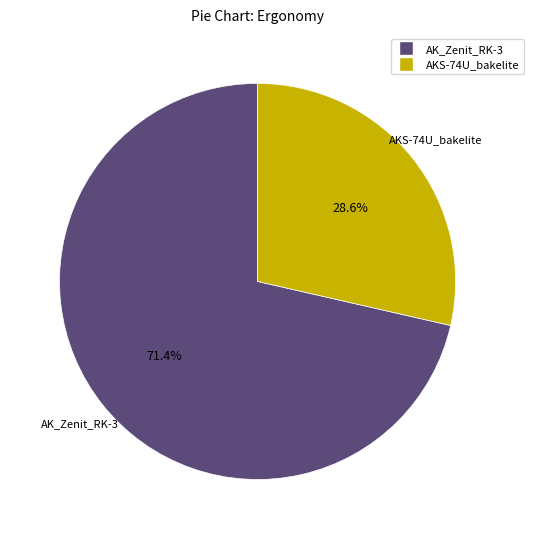

Is there a majority slice in this chart?

Yes